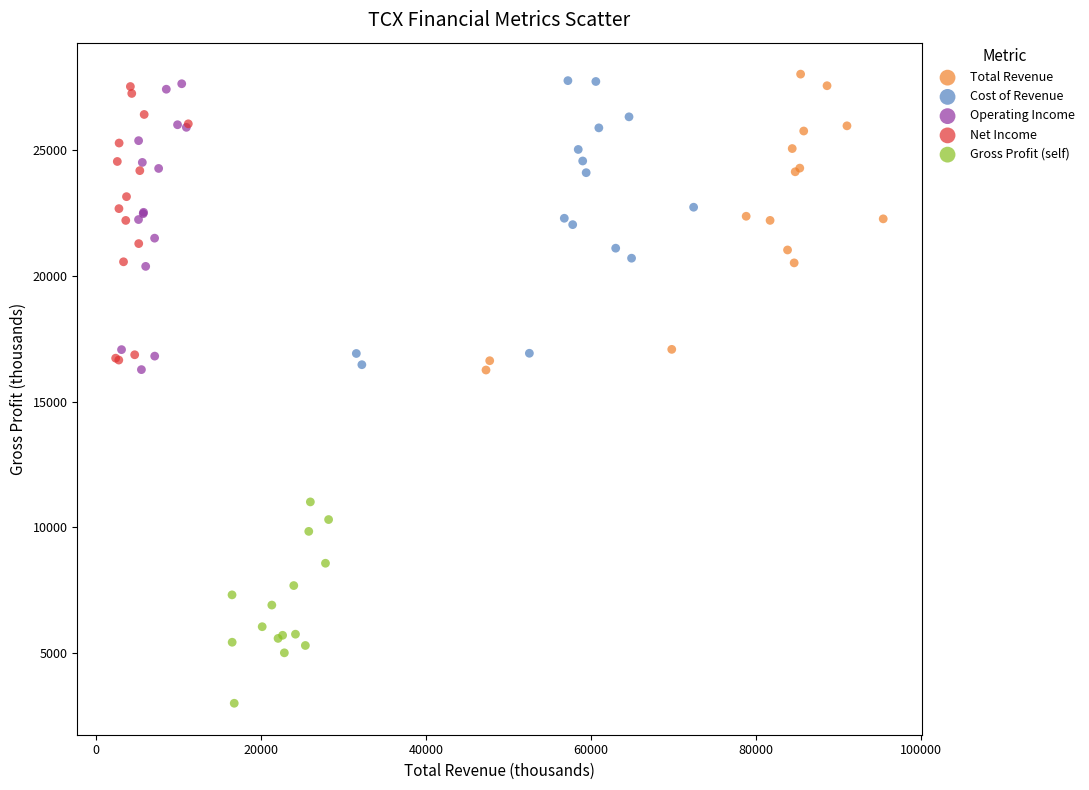

Which series has the largest Y range (max minus min)?

Total Revenue